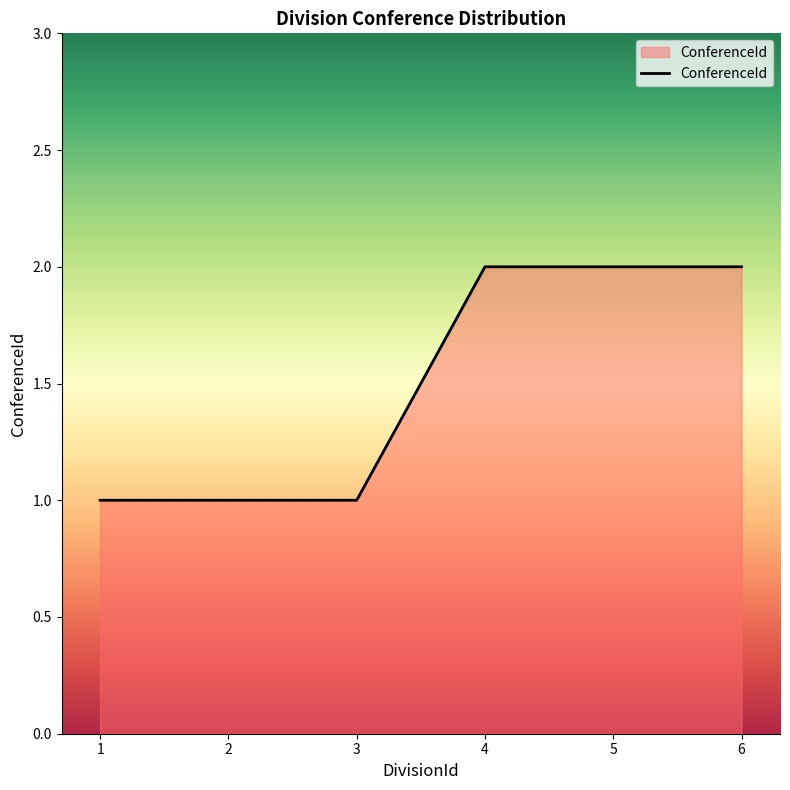

Reading right to left, what are all the values shown in this chart?

6=2	5=2	4=2	3=1	2=1	1=1